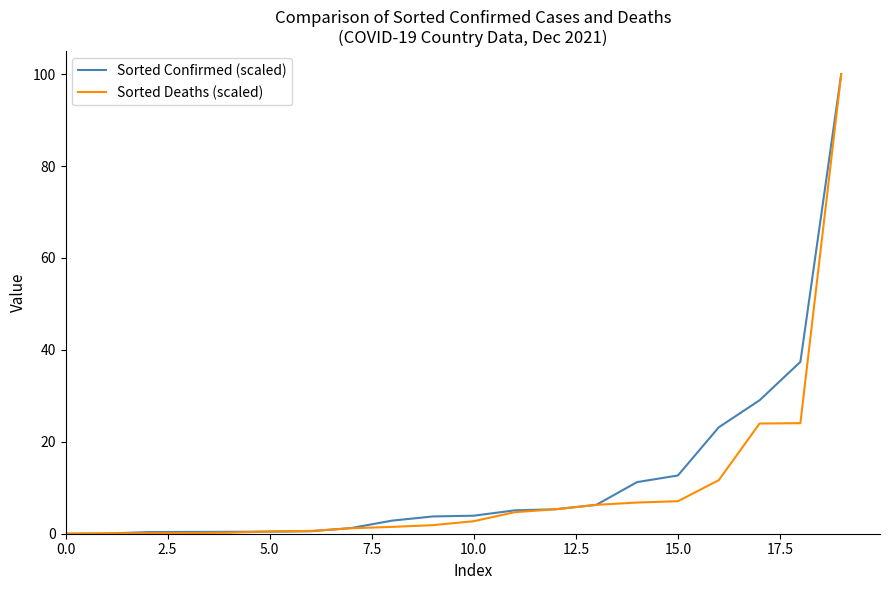

What is the maximum value for Sorted Confirmed (scaled)?

100.0